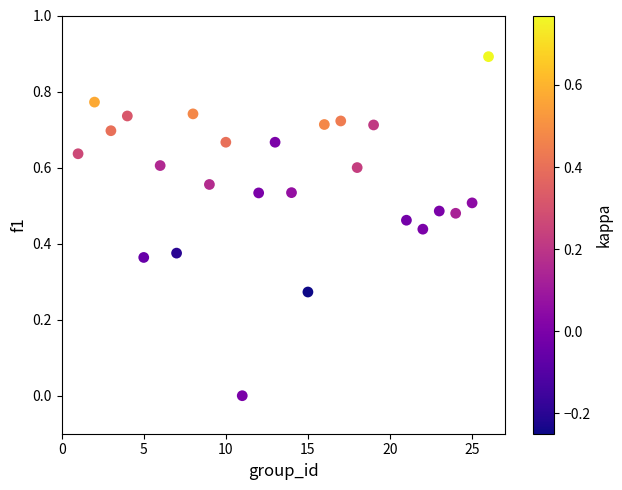

What is the range of Y values (max minus min)?

0.9